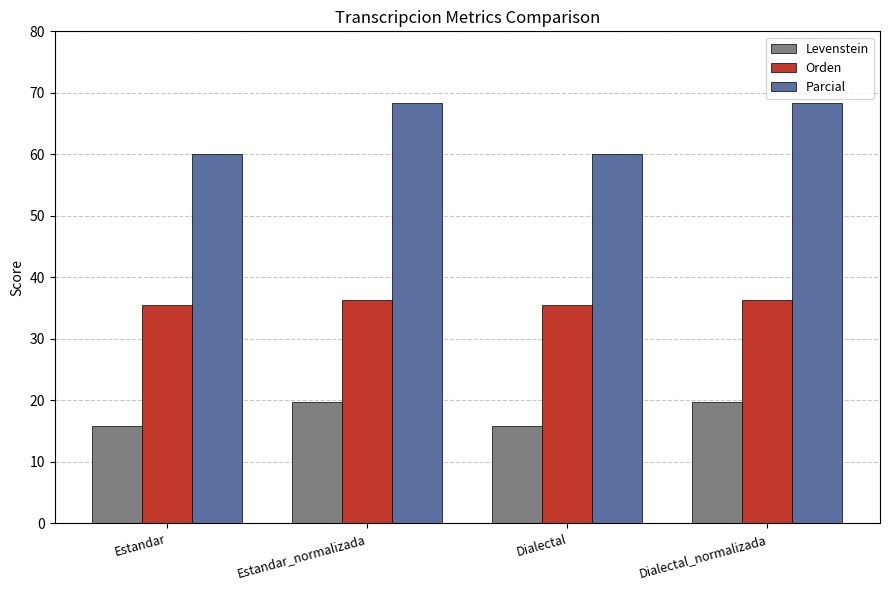

What is the greatest value displayed?

68.4